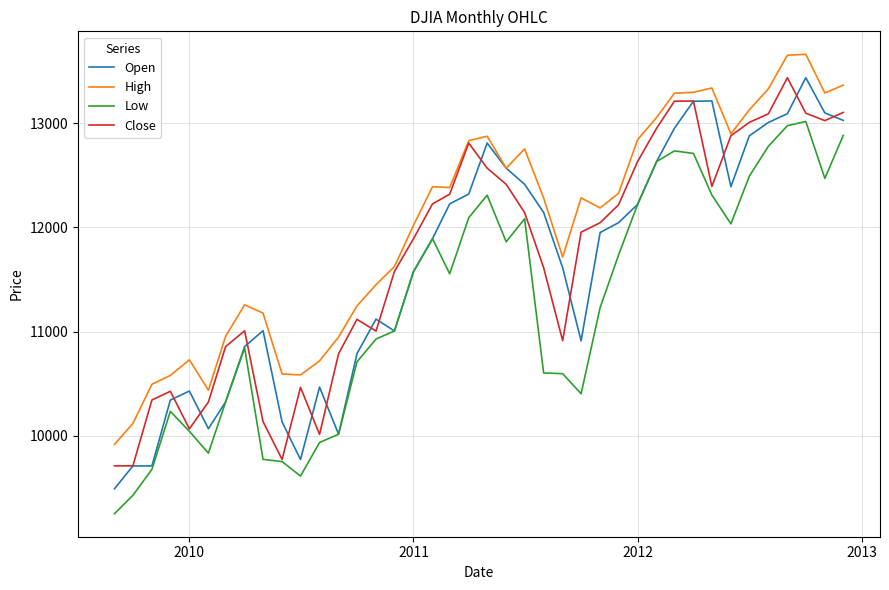

True or false: High and Low intersect in this chart.

False